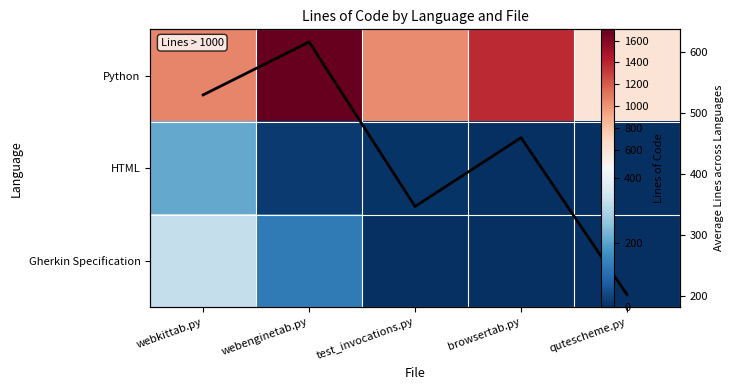

Where is Mean Lines nearest to the value 409?

browsertab.py